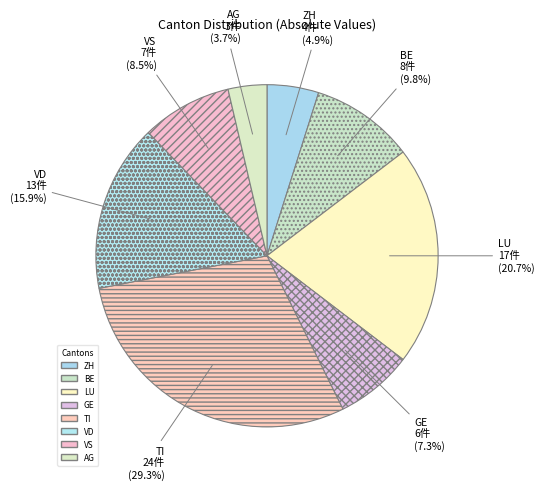

How many segments does this pie chart have?

8